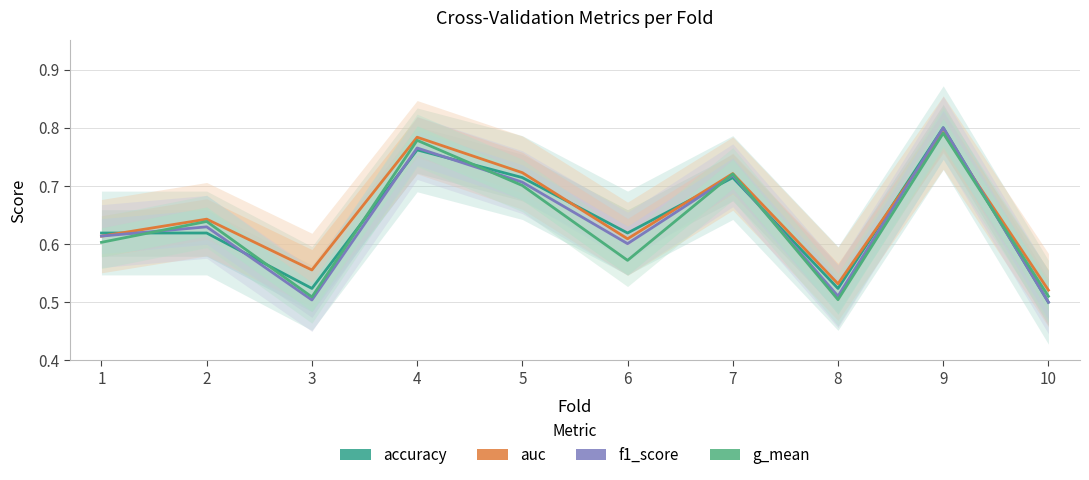

How many series are shown in this chart?

4